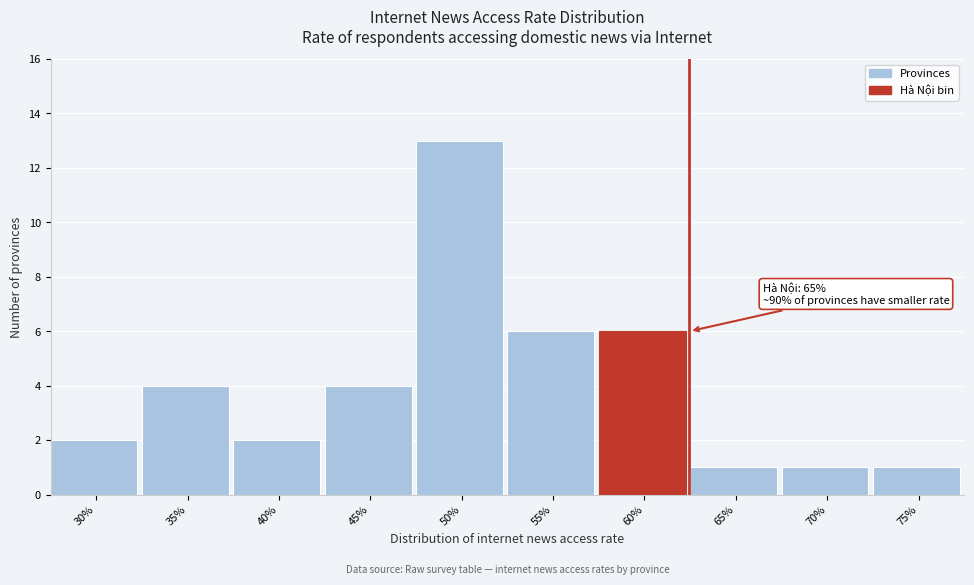

Reading left to right, what are all the values shown in this chart?

30%=2	35%=4	40%=2	45%=4	50%=13	55%=6	60%=6	65%=1	70%=1	75%=1